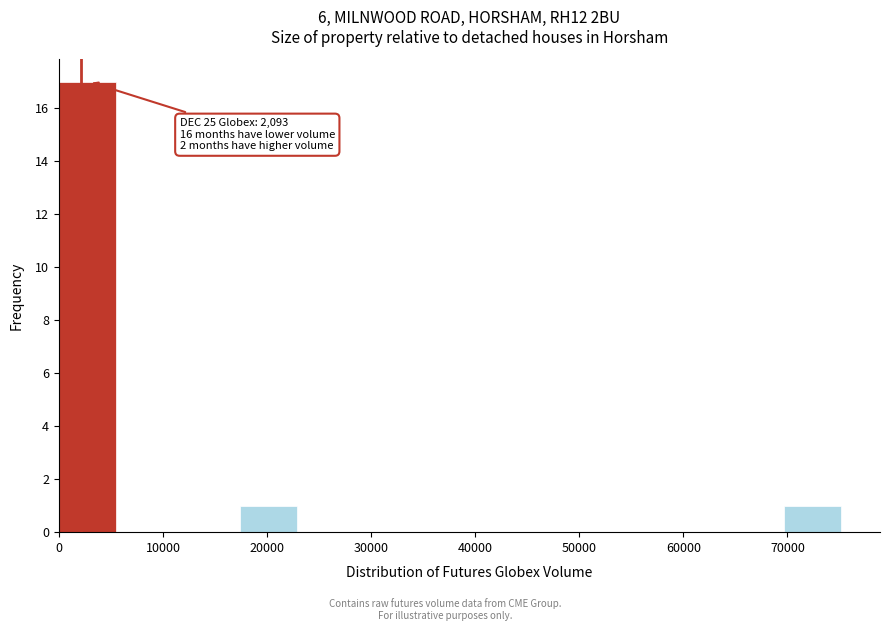

Over which range of the x-axis is the bar tallest?

0 to 6000